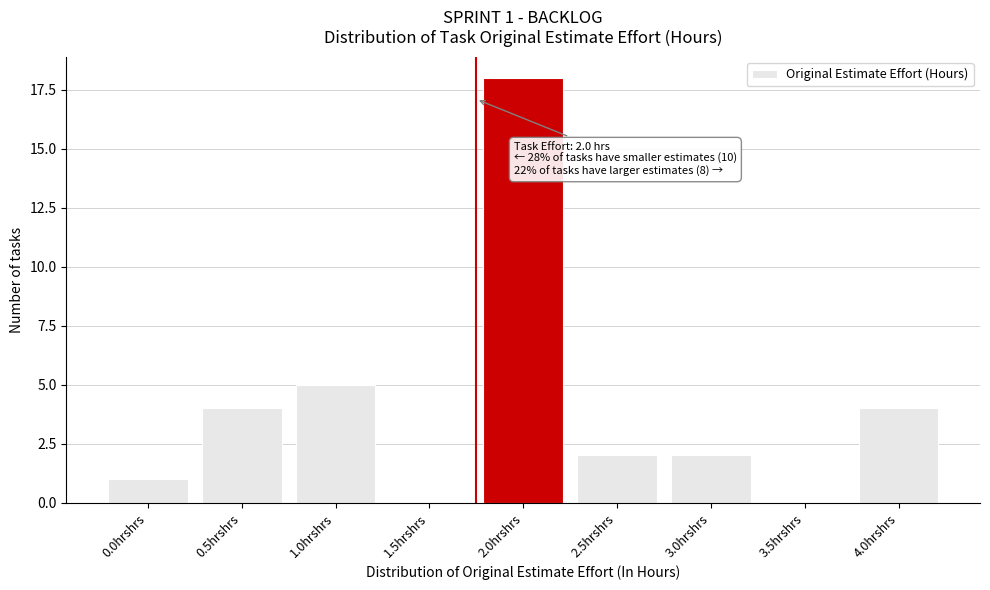

Reading left to right, transcribe all the data shown in this chart.

0.0hrshrs=1	0.5hrshrs=4	1.0hrshrs=5	1.5hrshrs=0	2.0hrshrs=18	2.5hrshrs=2	3.0hrshrs=2	3.5hrshrs=0	4.0hrshrs=4